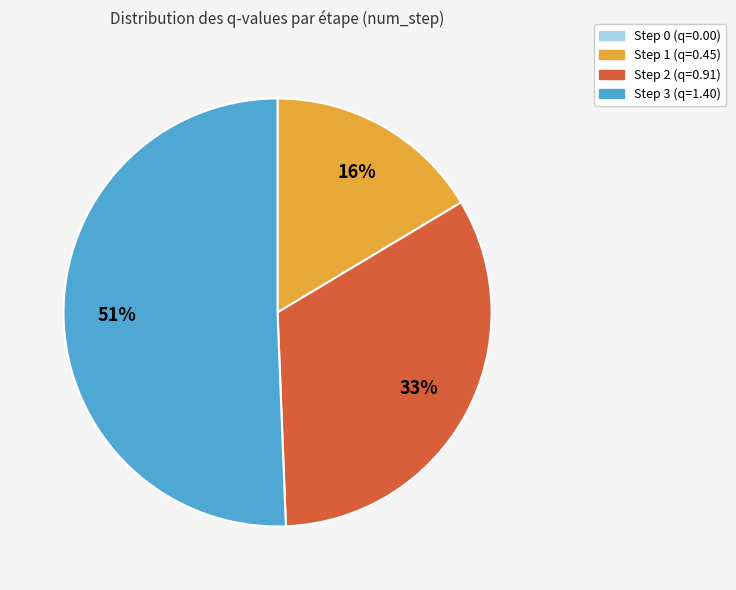

Is there a majority slice in this chart?

Yes